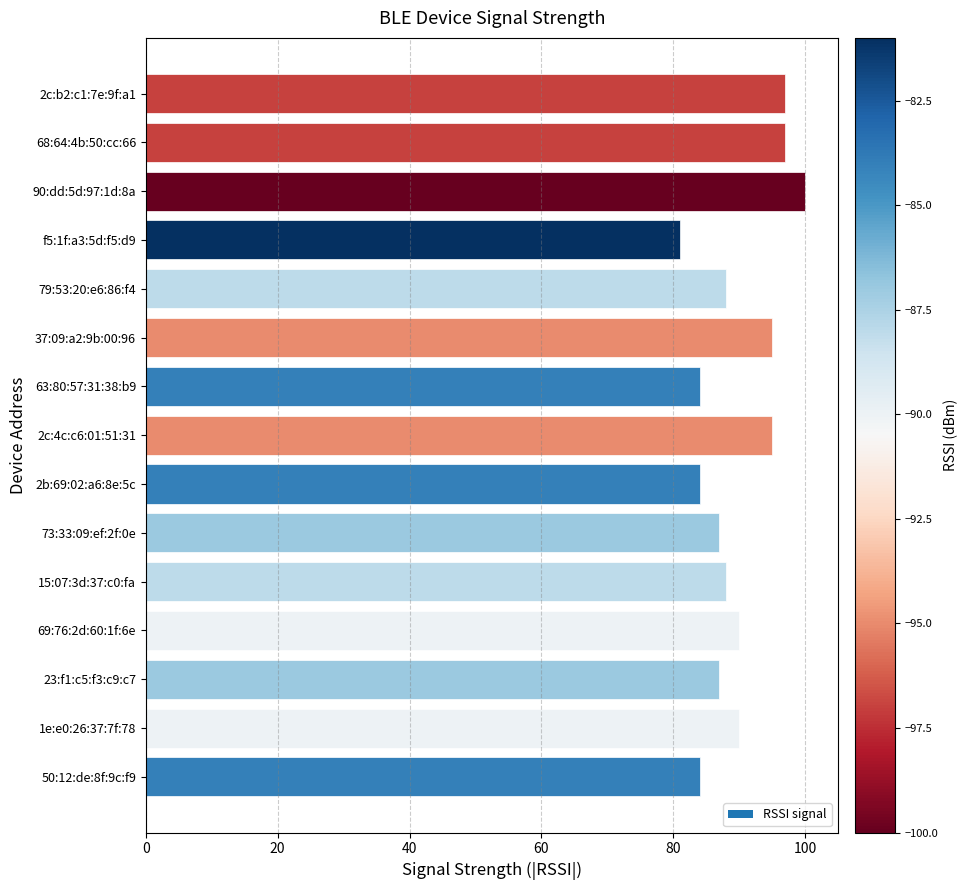

What is the change in value from 73:33:09:ef:2f:0e to 2c:b2:c1:7e:9f:a1?

+10